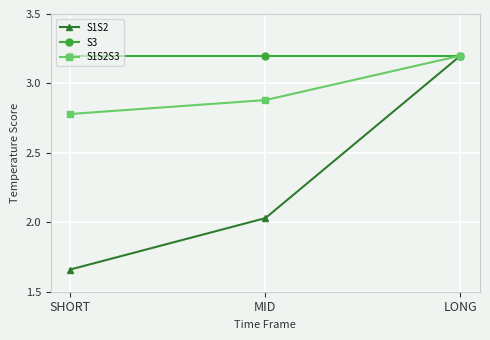

What is the label of the 2nd point from the right?

MID